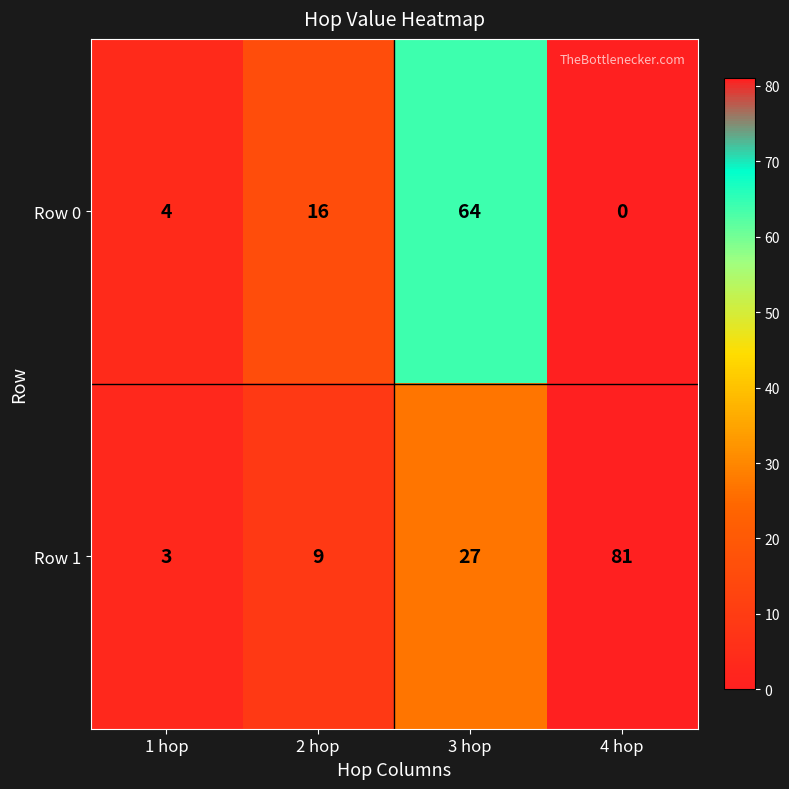

How many series are shown in this chart?

2